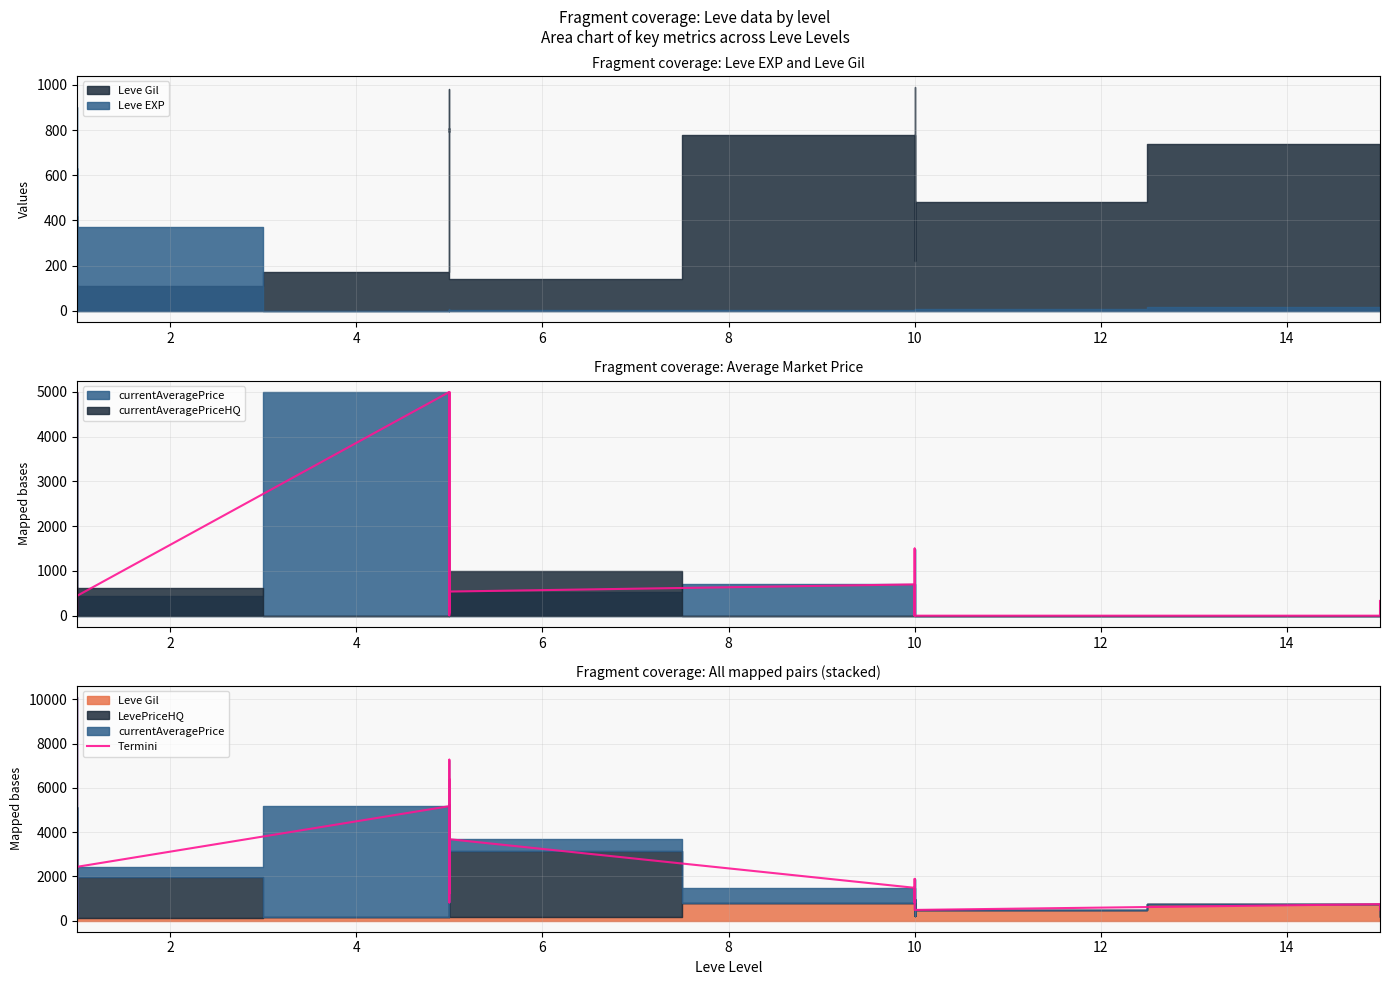

How many data points does each series have?

20